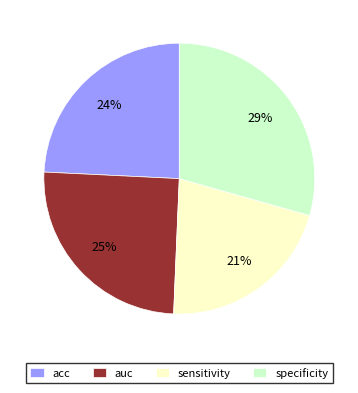

To the nearest percent, what percentage of the pie is auc?

25%